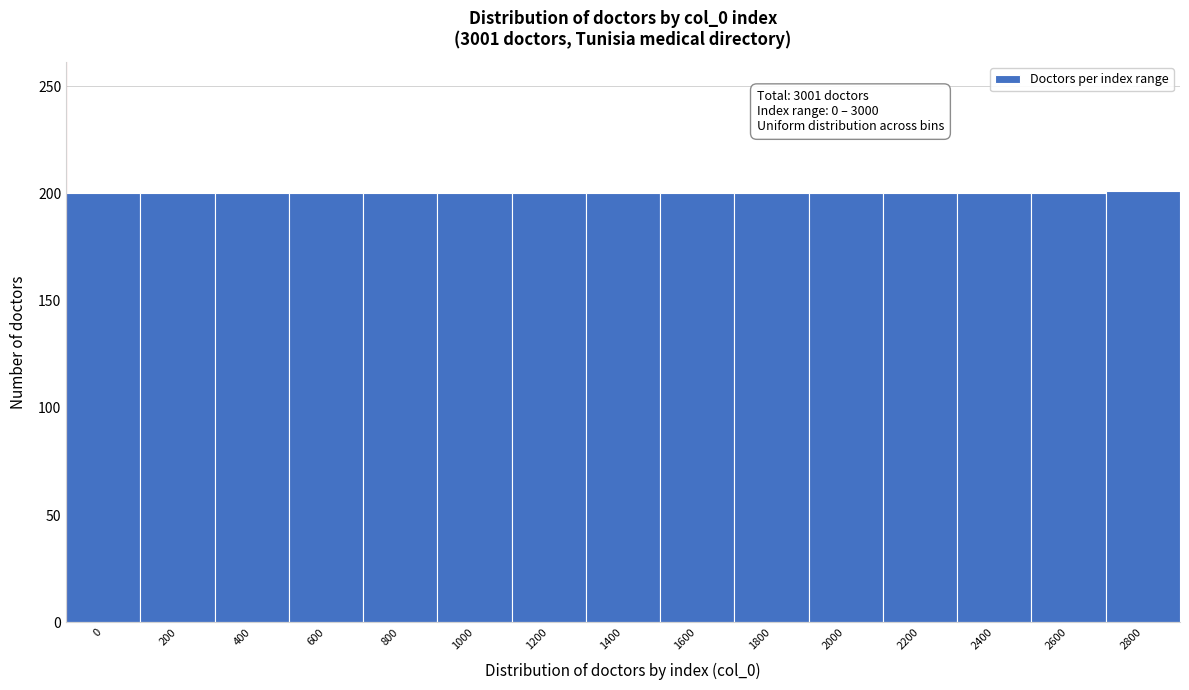

What is the greatest value displayed?

201